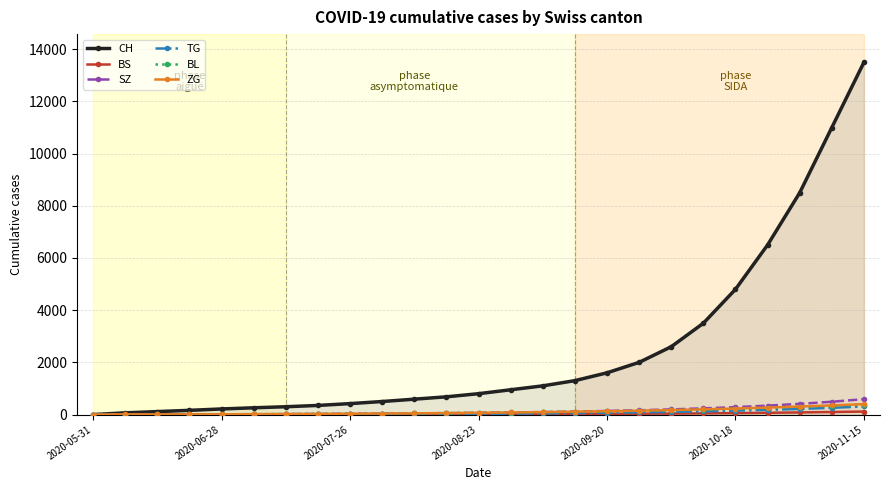

What is the maximum value for ZG?

400